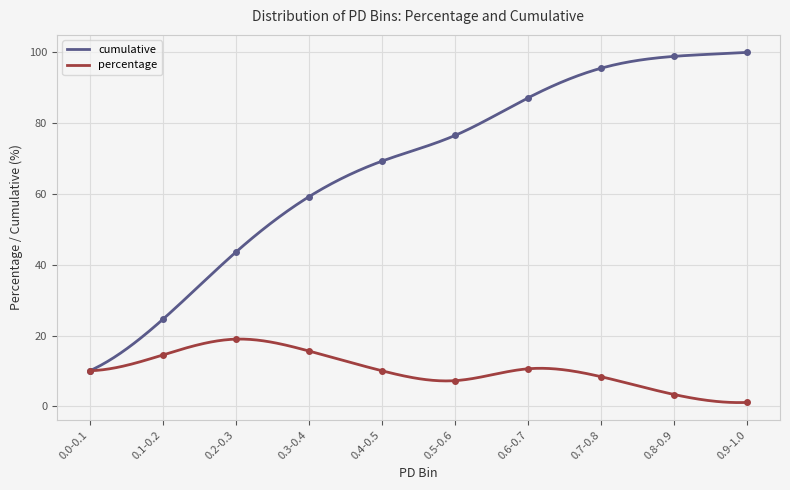

Reading right to left, extract all data points from this chart.

cumulative: 0.9-1.0=100.0	0.8-0.9=98.9	0.7-0.8=95.5	0.6-0.7=87.2	0.5-0.6=76.5	0.4-0.5=69.3	0.3-0.4=59.2	0.2-0.3=43.6	0.1-0.2=24.6	0.0-0.1=10.1
percentage: 0.9-1.0=1.1	0.8-0.9=3.4	0.7-0.8=8.4	0.6-0.7=10.6	0.5-0.6=7.3	0.4-0.5=10.1	0.3-0.4=15.6	0.2-0.3=19.0	0.1-0.2=14.5	0.0-0.1=10.1